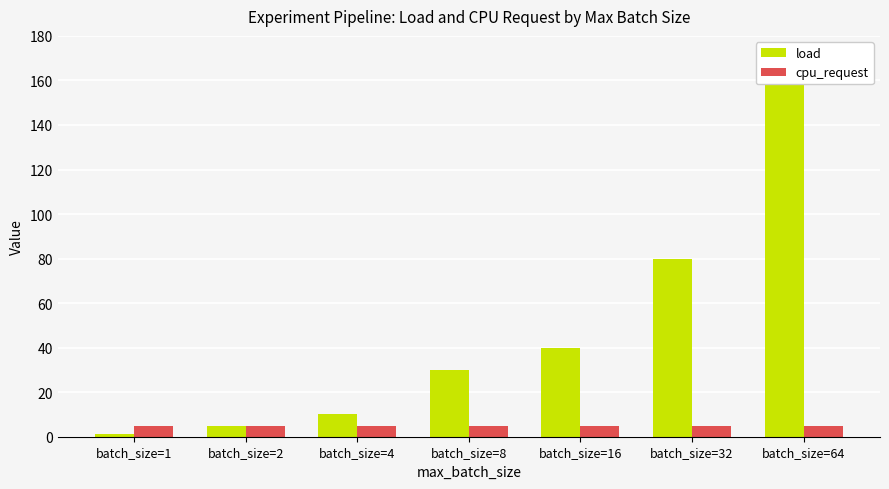

How many bars are there in each group?

2